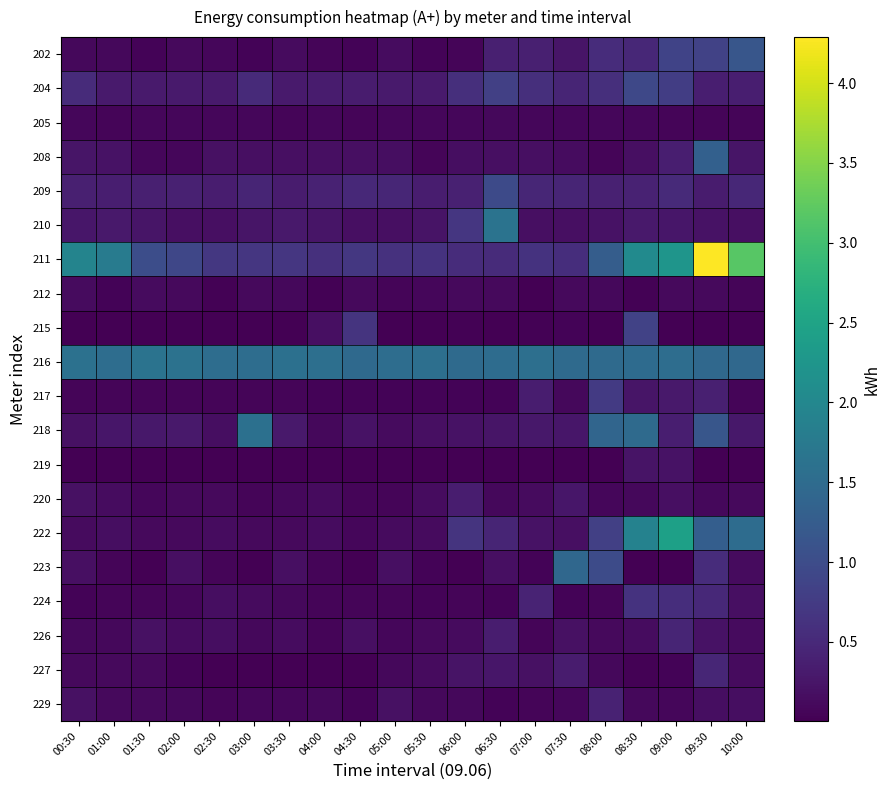

Reading left to right, what are all the values shown in this chart?

202: 00:30=0.1	01:00=0.1	01:30=0.0	02:00=0.1	02:30=0.1	03:00=0.0	03:30=0.1	04:00=0.1	04:30=0.0	05:00=0.1	05:30=0.0	06:00=0.1	06:30=0.4	07:00=0.4	07:30=0.2	08:00=0.5	08:30=0.5	09:00=0.9	09:30=0.9	10:00=1.1
204: 00:30=0.5	01:00=0.3	01:30=0.3	02:00=0.3	02:30=0.3	03:00=0.5	03:30=0.3	04:00=0.3	04:30=0.3	05:00=0.3	05:30=0.3	06:00=0.6	06:30=0.8	07:00=0.6	07:30=0.4	08:00=0.6	08:30=0.9	09:00=0.8	09:30=0.4	10:00=0.4
205: 00:30=0.1	01:00=0.1	01:30=0.1	02:00=0.1	02:30=0.1	03:00=0.1	03:30=0.1	04:00=0.1	04:30=0.1	05:00=0.1	05:30=0.1	06:00=0.1	06:30=0.1	07:00=0.1	07:30=0.1	08:00=0.1	08:30=0.1	09:00=0.1	09:30=0.1	10:00=0.1
208: 00:30=0.2	01:00=0.2	01:30=0.1	02:00=0.1	02:30=0.2	03:00=0.2	03:30=0.2	04:00=0.2	04:30=0.2	05:00=0.2	05:30=0.1	06:00=0.2	06:30=0.2	07:00=0.2	07:30=0.1	08:00=0.1	08:30=0.2	09:00=0.4	09:30=1.3	10:00=0.2
209: 00:30=0.4	01:00=0.4	01:30=0.4	02:00=0.4	02:30=0.3	03:00=0.5	03:30=0.3	04:00=0.4	04:30=0.5	05:00=0.5	05:30=0.3	06:00=0.4	06:30=1.0	07:00=0.5	07:30=0.4	08:00=0.4	08:30=0.4	09:00=0.5	09:30=0.3	10:00=0.5
210: 00:30=0.3	01:00=0.3	01:30=0.2	02:00=0.2	02:30=0.2	03:00=0.2	03:30=0.3	04:00=0.3	04:30=0.2	05:00=0.2	05:30=0.2	06:00=0.7	06:30=1.6	07:00=0.2	07:30=0.2	08:00=0.2	08:30=0.3	09:00=0.3	09:30=0.2	10:00=0.2
211: 00:30=1.9	01:00=1.8	01:30=1.0	02:00=0.9	02:30=0.7	03:00=0.7	03:30=0.7	04:00=0.6	04:30=0.7	05:00=0.6	05:30=0.6	06:00=0.5	06:30=0.5	07:00=0.6	07:30=0.6	08:00=1.3	08:30=2.1	09:00=2.2	09:30=4.3	10:00=3.2
212: 00:30=0.1	01:00=0.0	01:30=0.1	02:00=0.1	02:30=0.0	03:00=0.1	03:30=0.1	04:00=0.0	04:30=0.1	05:00=0.1	05:30=0.1	06:00=0.1	06:30=0.1	07:00=0.0	07:30=0.1	08:00=0.1	08:30=0.0	09:00=0.1	09:30=0.1	10:00=0.1
215: 00:30=0.0	01:00=0.0	01:30=0.0	02:00=0.0	02:30=0.0	03:00=0.0	03:30=0.0	04:00=0.2	04:30=0.6	05:00=0.0	05:30=0.0	06:00=0.0	06:30=0.0	07:00=0.0	07:30=0.0	08:00=0.0	08:30=0.9	09:00=0.0	09:30=0.0	10:00=0.0
216: 00:30=1.6	01:00=1.5	01:30=1.6	02:00=1.6	02:30=1.5	03:00=1.5	03:30=1.6	04:00=1.6	04:30=1.5	05:00=1.5	05:30=1.6	06:00=1.5	06:30=1.5	07:00=1.6	07:30=1.5	08:00=1.5	08:30=1.5	09:00=1.5	09:30=1.5	10:00=1.5
217: 00:30=0.1	01:00=0.1	01:30=0.1	02:00=0.1	02:30=0.1	03:00=0.1	03:30=0.1	04:00=0.1	04:30=0.0	05:00=0.0	05:30=0.0	06:00=0.0	06:30=0.1	07:00=0.4	07:30=0.1	08:00=0.7	08:30=0.3	09:00=0.3	09:30=0.4	10:00=0.1
218: 00:30=0.2	01:00=0.3	01:30=0.3	02:00=0.3	02:30=0.2	03:00=1.6	03:30=0.3	04:00=0.1	04:30=0.2	05:00=0.1	05:30=0.2	06:00=0.2	06:30=0.2	07:00=0.3	07:30=0.3	08:00=1.4	08:30=1.5	09:00=0.4	09:30=1.2	10:00=0.3
219: 00:30=0.0	01:00=0.0	01:30=0.0	02:00=0.0	02:30=0.0	03:00=0.0	03:30=0.0	04:00=0.0	04:30=0.0	05:00=0.0	05:30=0.0	06:00=0.0	06:30=0.0	07:00=0.0	07:30=0.0	08:00=0.0	08:30=0.2	09:00=0.2	09:30=0.0	10:00=0.0
220: 00:30=0.2	01:00=0.1	01:30=0.1	02:00=0.1	02:30=0.1	03:00=0.1	03:30=0.1	04:00=0.1	04:30=0.1	05:00=0.1	05:30=0.1	06:00=0.3	06:30=0.1	07:00=0.1	07:30=0.3	08:00=0.1	08:30=0.1	09:00=0.2	09:30=0.1	10:00=0.1
222: 00:30=0.1	01:00=0.2	01:30=0.1	02:00=0.1	02:30=0.2	03:00=0.1	03:30=0.1	04:00=0.1	04:30=0.1	05:00=0.1	05:30=0.1	06:00=0.6	06:30=0.4	07:00=0.2	07:30=0.2	08:00=0.8	08:30=1.9	09:00=2.4	09:30=1.3	10:00=1.5
223: 00:30=0.2	01:00=0.1	01:30=0.0	02:00=0.2	02:30=0.1	03:00=0.0	03:30=0.2	04:00=0.1	04:30=0.0	05:00=0.2	05:30=0.0	06:00=0.0	06:30=0.2	07:00=0.1	07:30=1.4	08:00=1.0	08:30=0.0	09:00=0.0	09:30=0.5	10:00=0.1
224: 00:30=0.0	01:00=0.1	01:30=0.1	02:00=0.1	02:30=0.2	03:00=0.1	03:30=0.1	04:00=0.1	04:30=0.1	05:00=0.1	05:30=0.1	06:00=0.1	06:30=0.1	07:00=0.4	07:30=0.0	08:00=0.1	08:30=0.6	09:00=0.6	09:30=0.5	10:00=0.2
226: 00:30=0.1	01:00=0.1	01:30=0.2	02:00=0.1	02:30=0.2	03:00=0.1	03:30=0.1	04:00=0.1	04:30=0.2	05:00=0.1	05:30=0.1	06:00=0.1	06:30=0.3	07:00=0.1	07:30=0.2	08:00=0.1	08:30=0.1	09:00=0.4	09:30=0.2	10:00=0.1
227: 00:30=0.1	01:00=0.1	01:30=0.1	02:00=0.1	02:30=0.0	03:00=0.0	03:30=0.0	04:00=0.0	04:30=0.0	05:00=0.1	05:30=0.1	06:00=0.2	06:30=0.3	07:00=0.2	07:30=0.3	08:00=0.1	08:30=0.0	09:00=0.0	09:30=0.5	10:00=0.1
229: 00:30=0.2	01:00=0.1	01:30=0.1	02:00=0.1	02:30=0.1	03:00=0.1	03:30=0.1	04:00=0.1	04:30=0.0	05:00=0.2	05:30=0.1	06:00=0.1	06:30=0.0	07:00=0.1	07:30=0.1	08:00=0.4	08:30=0.1	09:00=0.1	09:30=0.2	10:00=0.2